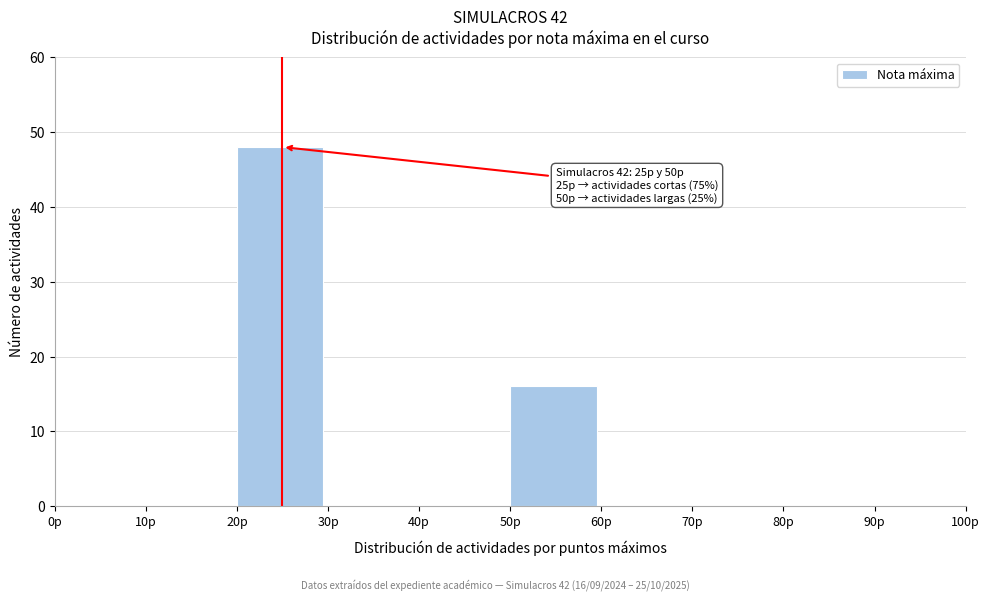

Over which range of the x-axis is the bar tallest?

20 to 30